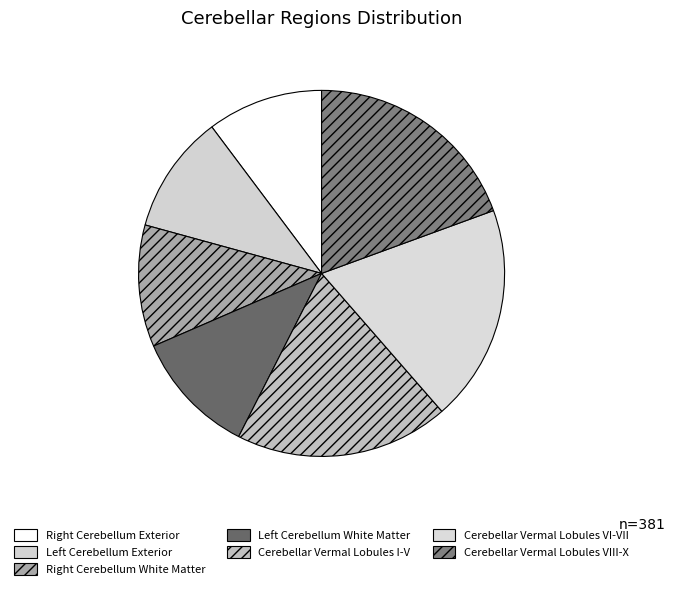

Count the number of slices in the pie.

7